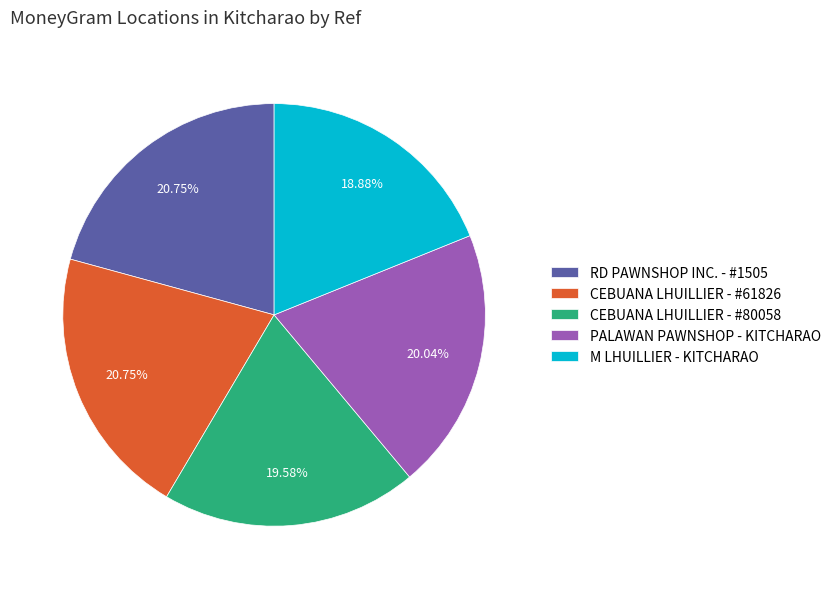

Which slice is the smallest?

M LHUILLIER - KITCHARAO